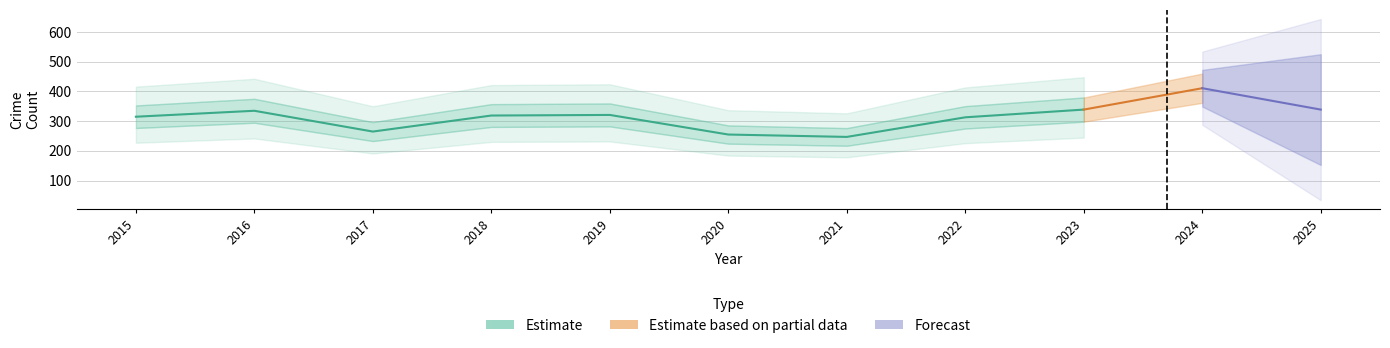

Is it true that Total equals 335 at 2016?

True